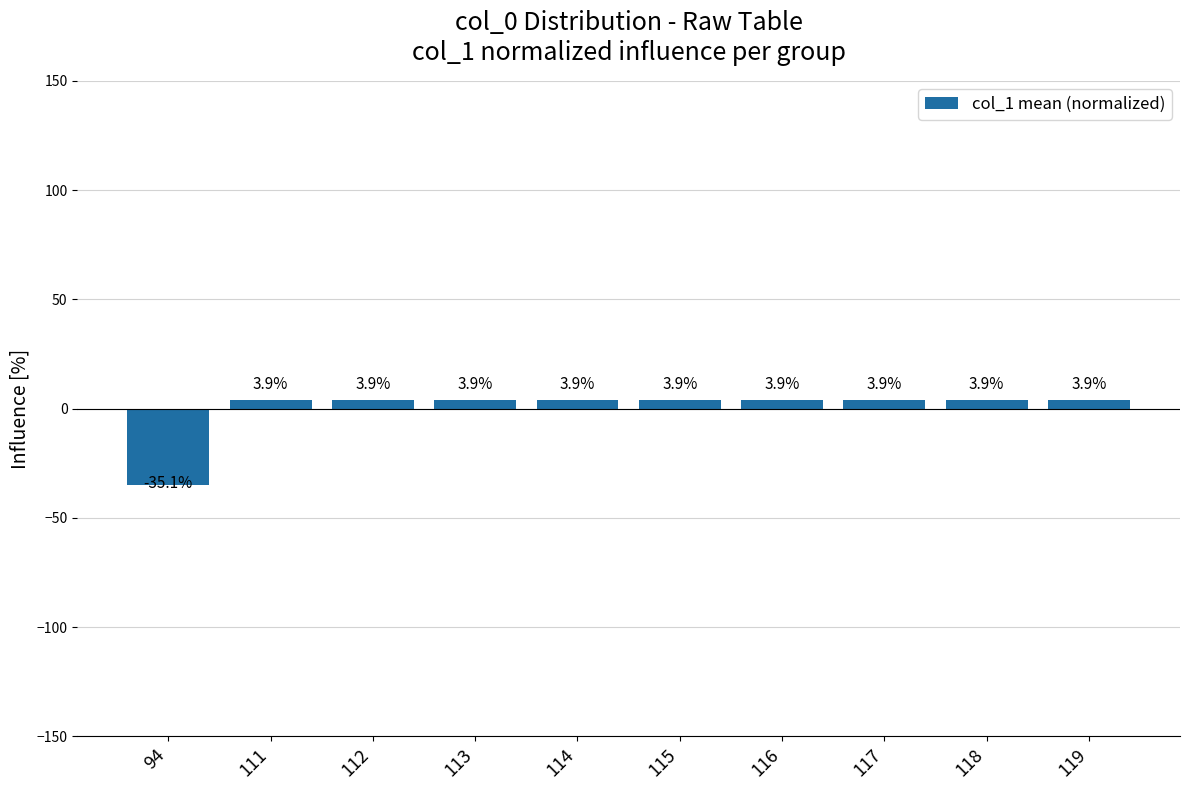

What is the maximum value shown in the chart?

3.9